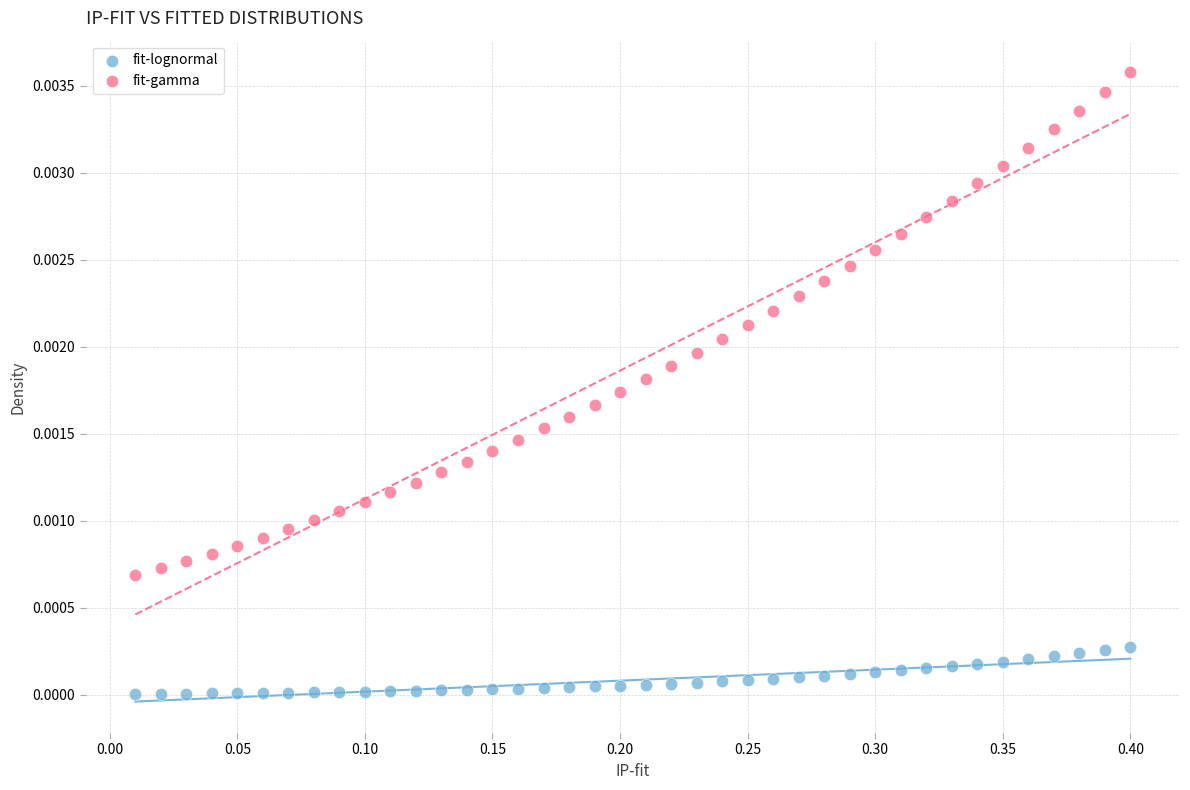

Which series reaches the maximum Y coordinate?

fit-gamma